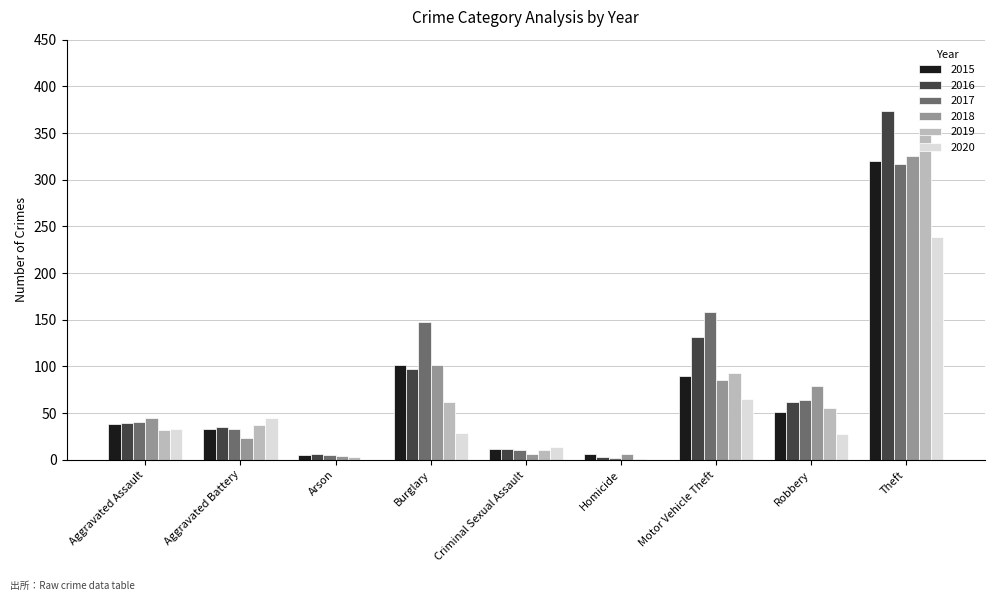

The 2019 series shows 62 at Burglary. True or false?

True